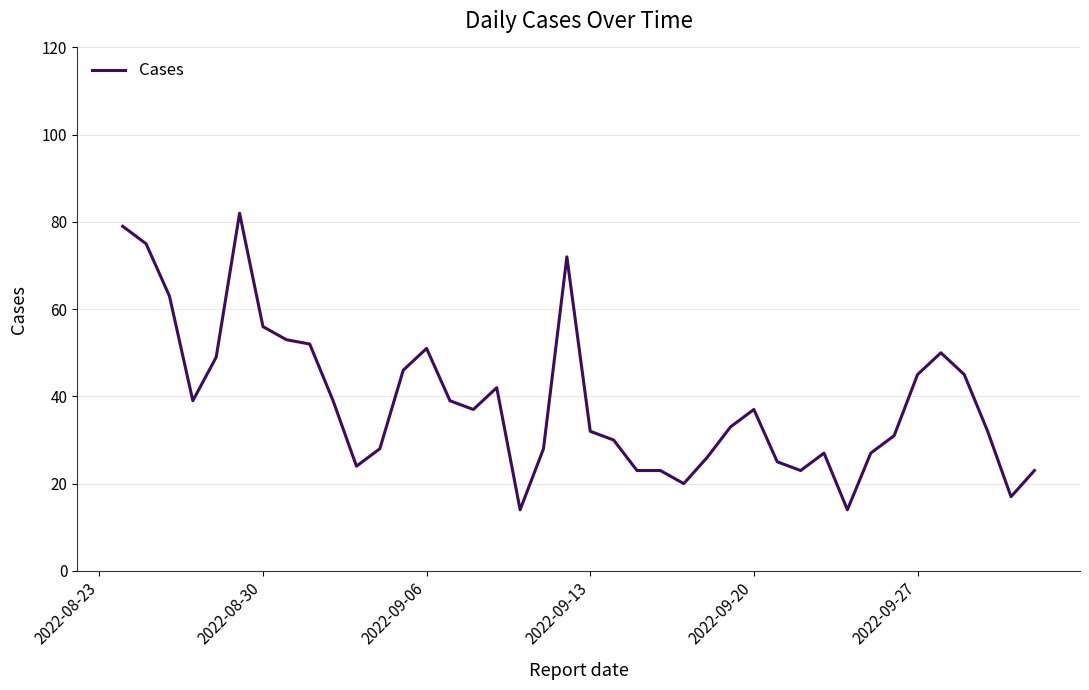

What is the maximum value shown in the chart?

82